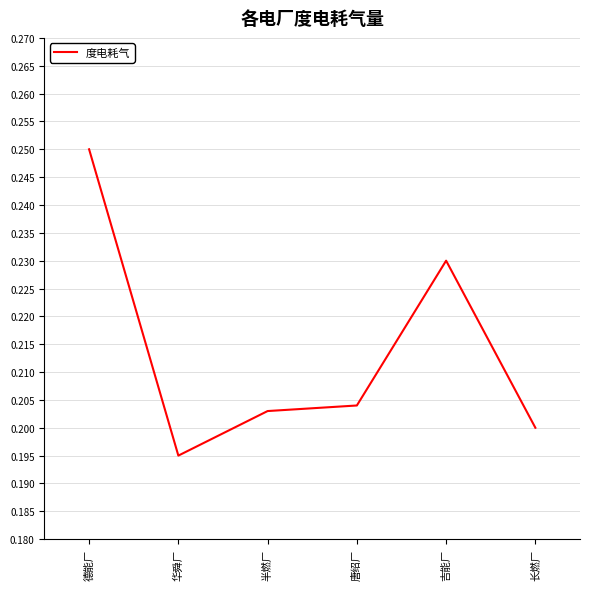

Which label corresponds to the largest value in the chart?

德能厂